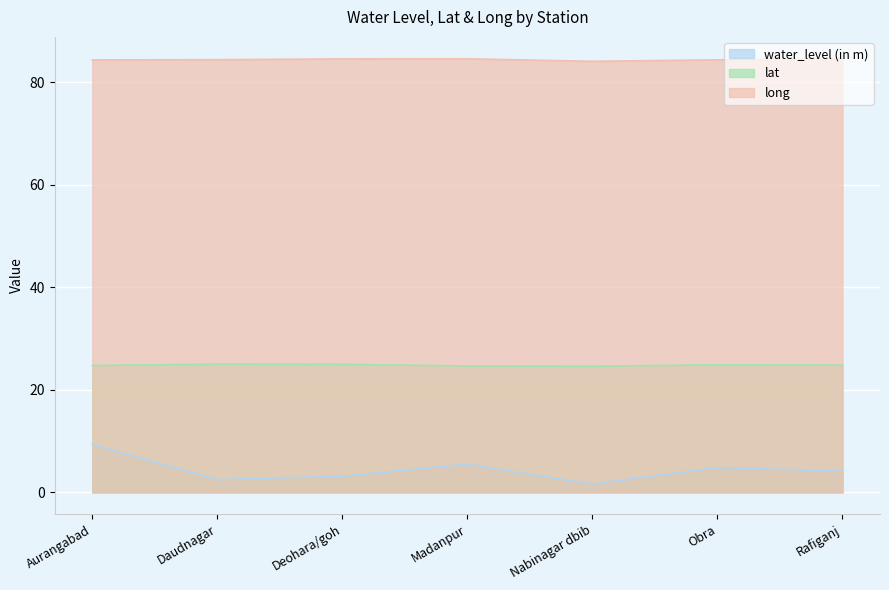

What position from the left is Deohara/goh?

3